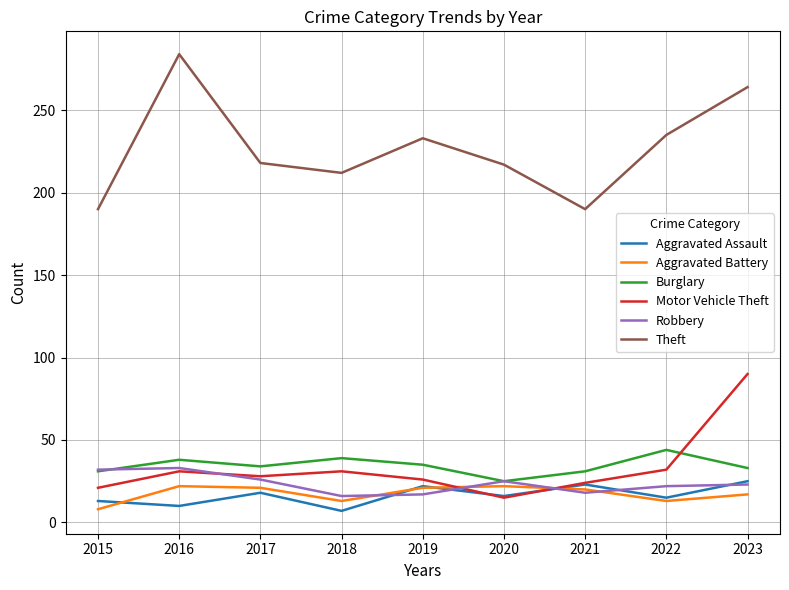

Between 2016 and 2022, which series saw the biggest shift?

Theft